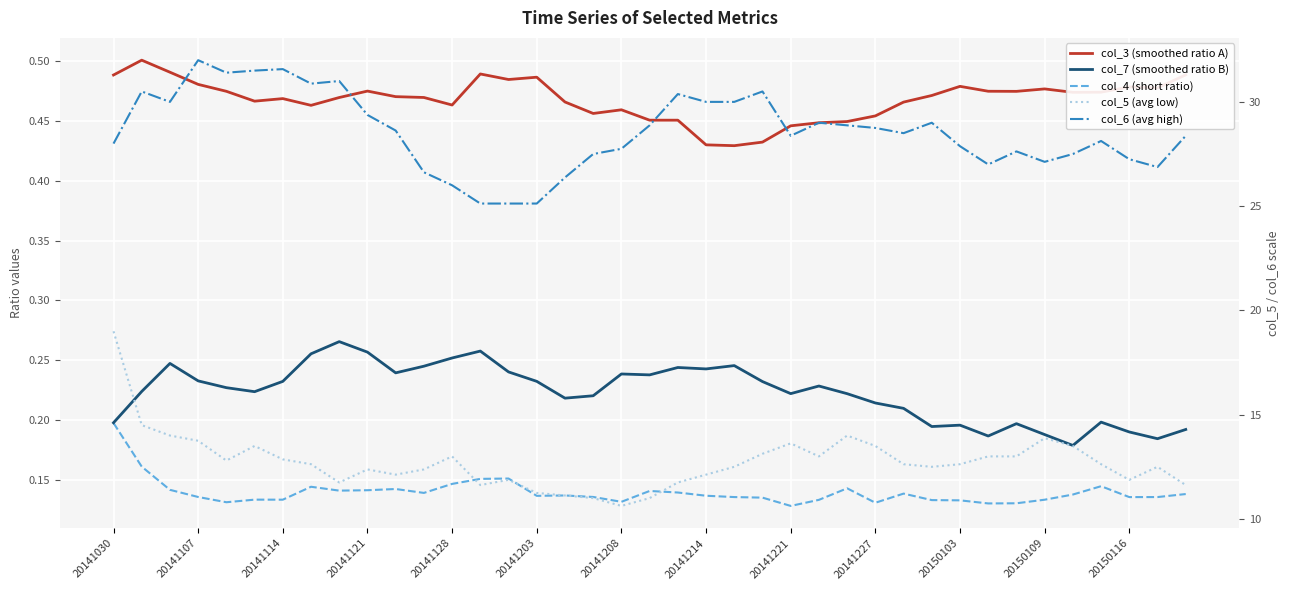

List the series in order of their peak value, highest first.

col_6 (avg high), col_5 (avg low), col_3 (smoothed ratio A), col_7 (smoothed ratio B), col_4 (short ratio)